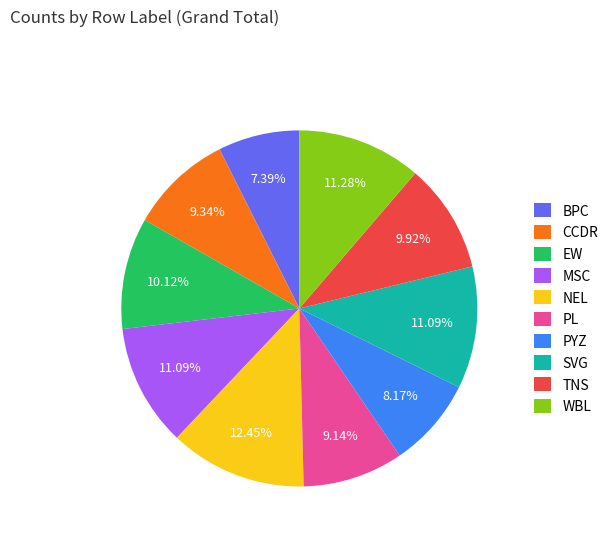

To the nearest percent, what portion does NEL represent?

12%